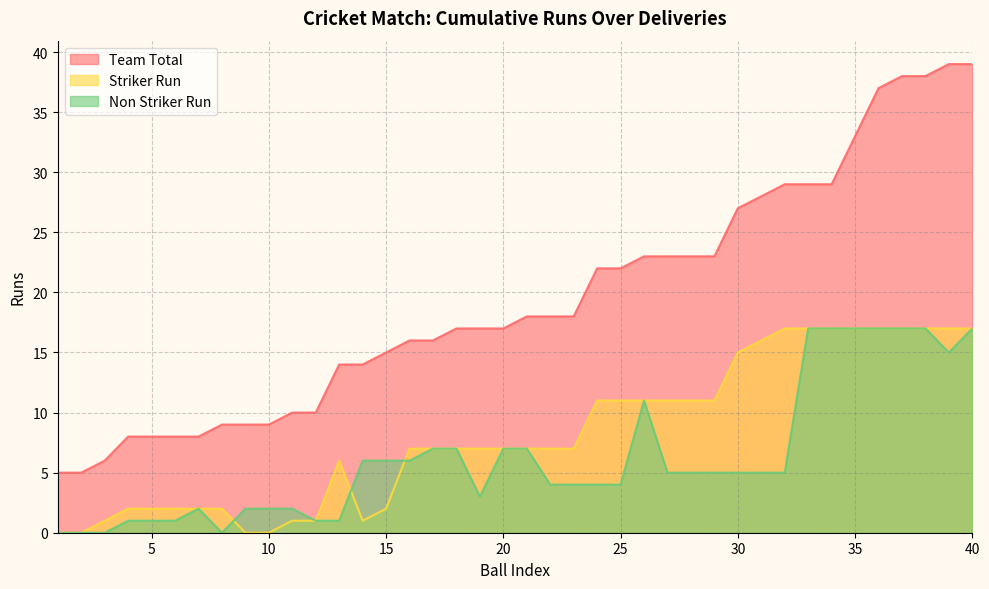

True or false: Non Striker Run has a value of 17 at 36.

True